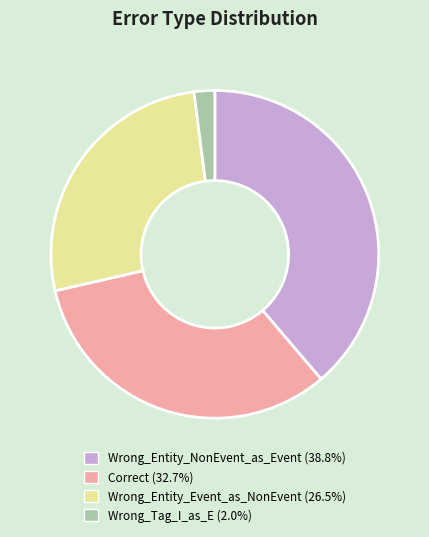

Is the sum of Wrong_Entity_NonEvent_as_Event and Correct greater than half?

Yes